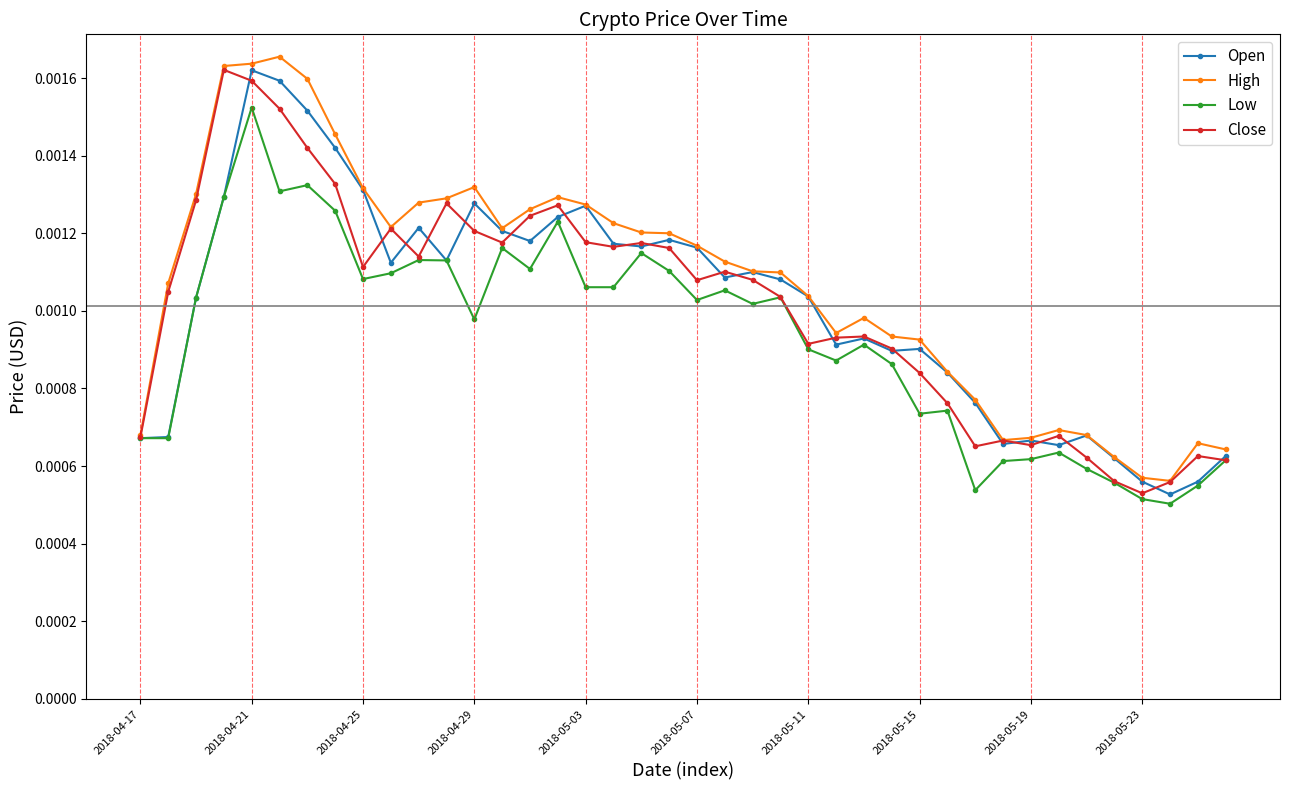

How many Open values are between 0 and 1?

40